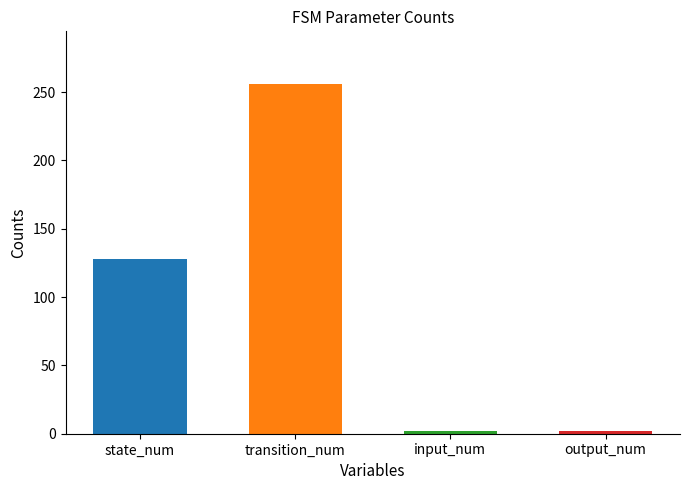

The value at state_num is 128. True or false?

True